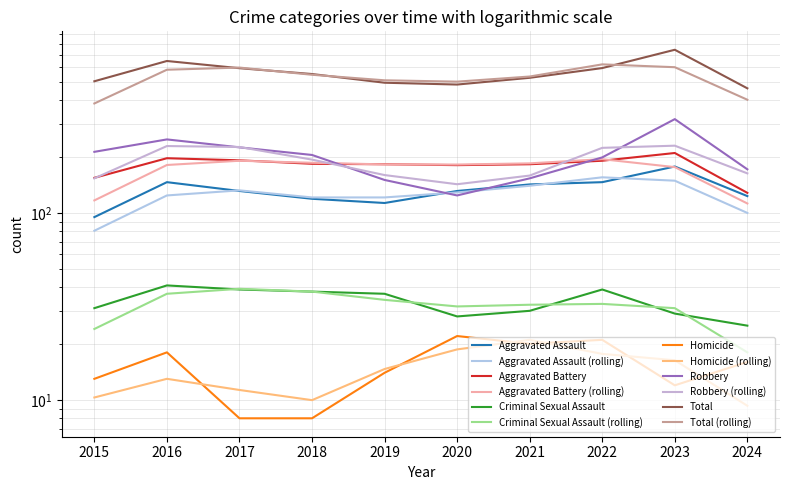

Rank the series by their maximum value, from highest to lowest.

Total, Robbery, Aggravated Battery, Aggravated Assault, Criminal Sexual Assault, Homicide